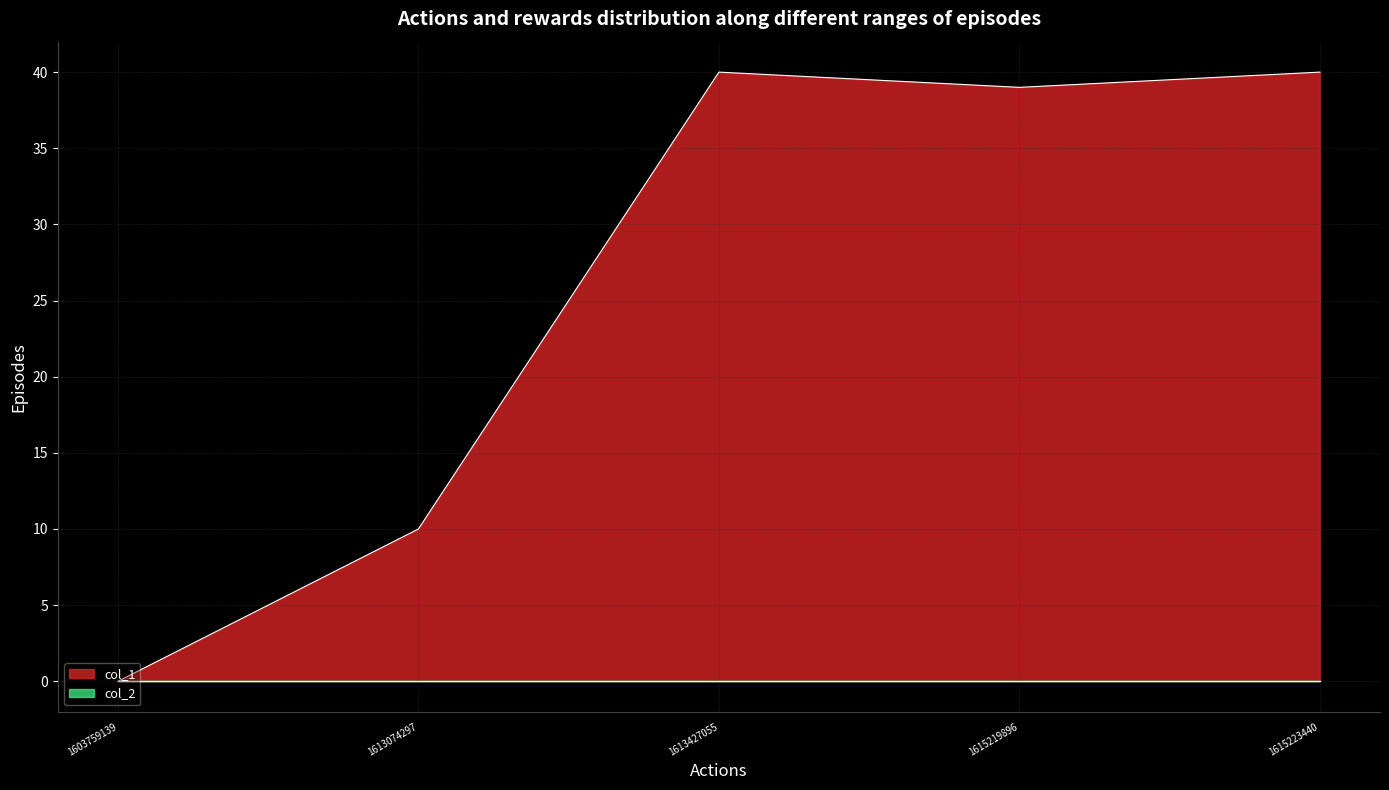

How many lines are shown in the chart?

2